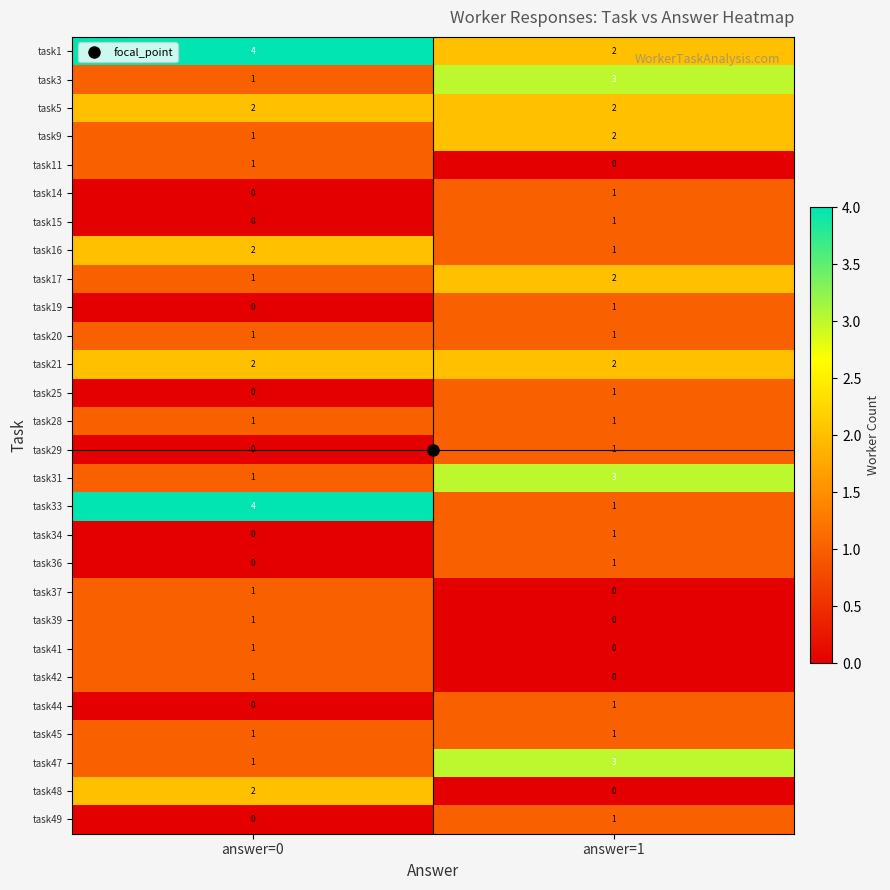

True or false: task37 has a value of 0 at answer=1.

True